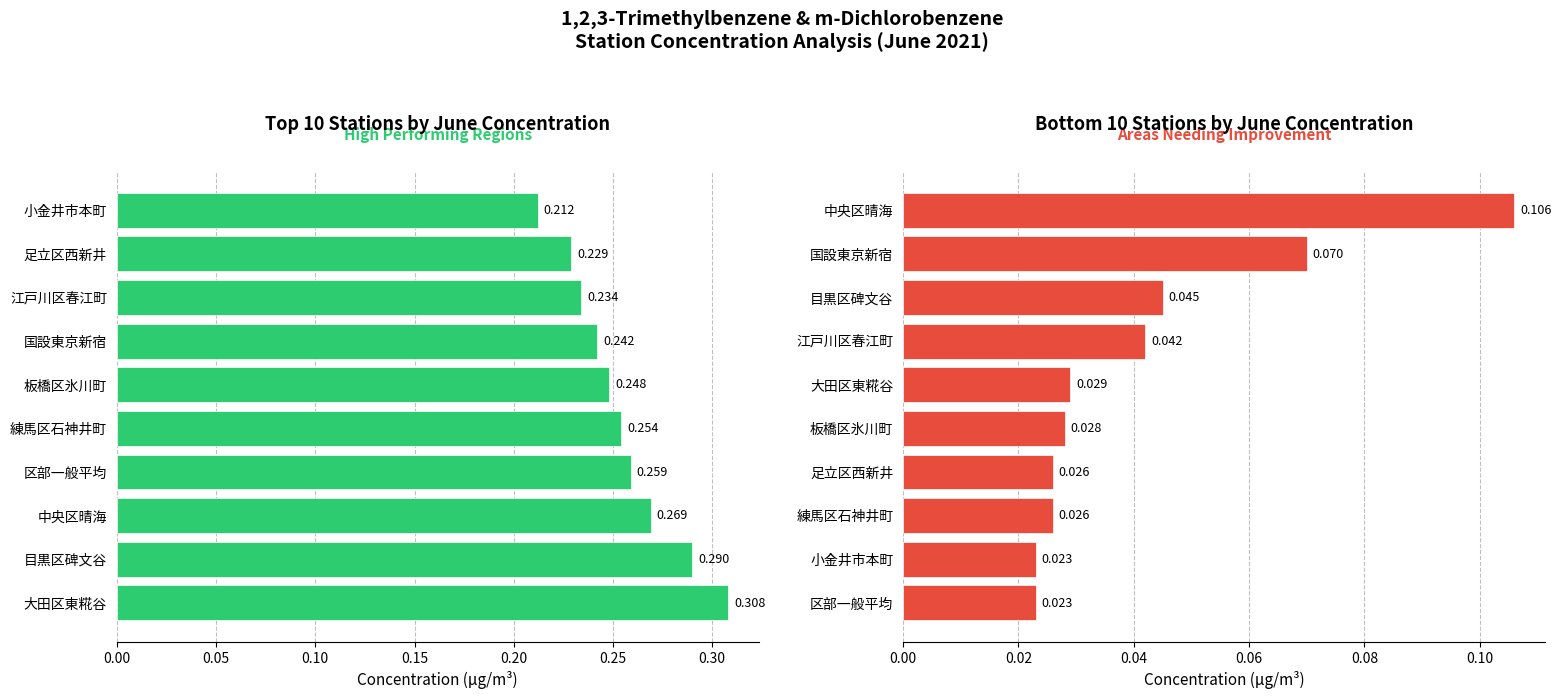

List the series in order of their overall mean, highest first.

High Performing Regions, Areas Needing Improvement